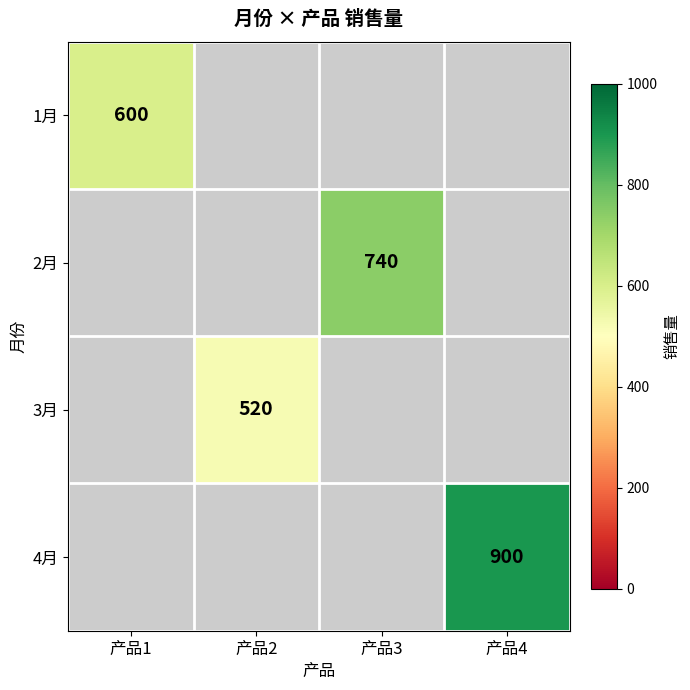

The 2月 series shows 740 at 产品3. True or false?

True